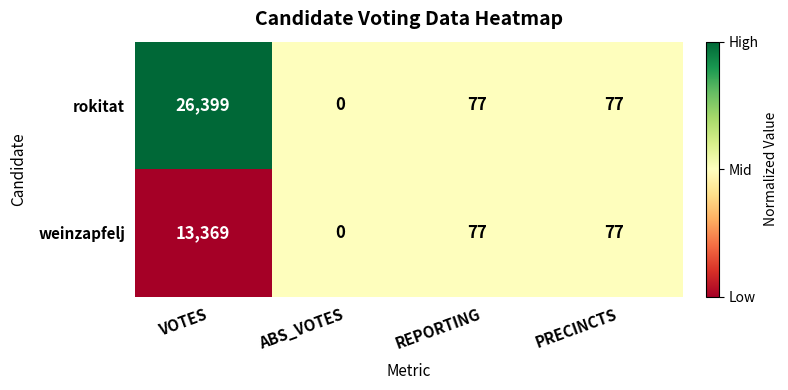

At which label does weinzapfelj reach its peak?

VOTES